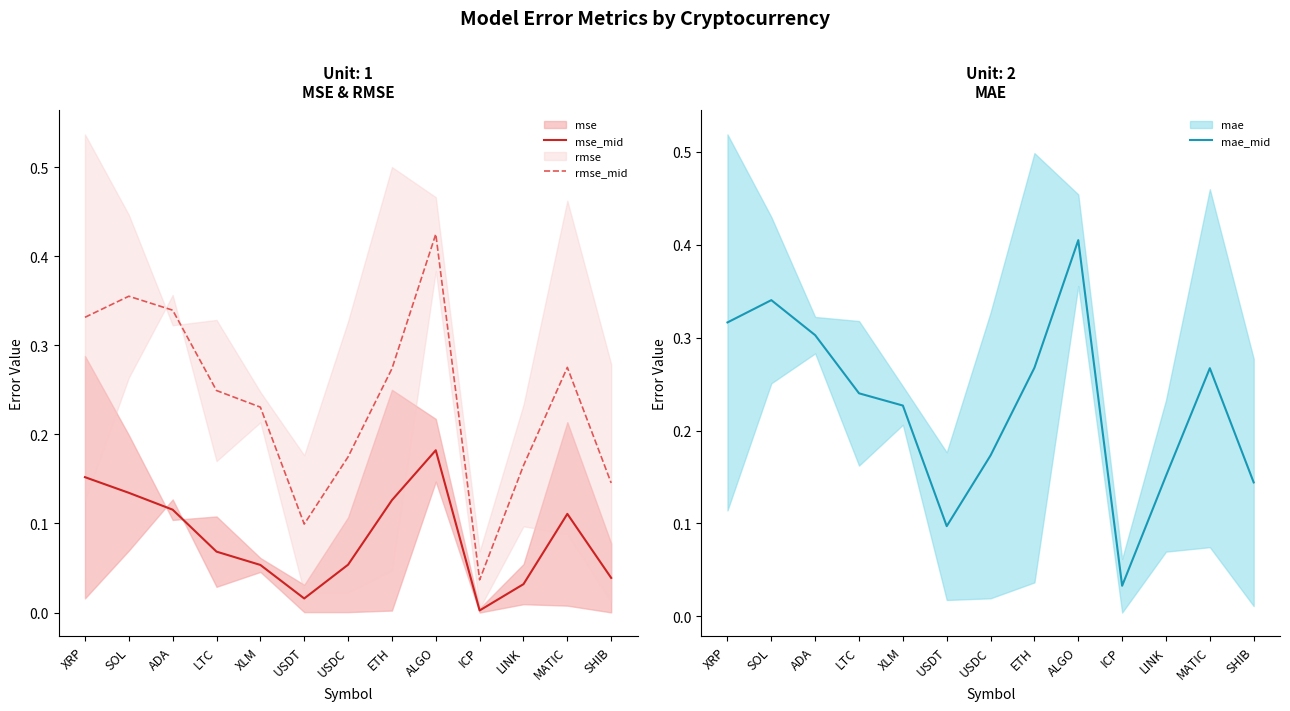

Read the mae_mid value at USDT.

0.1